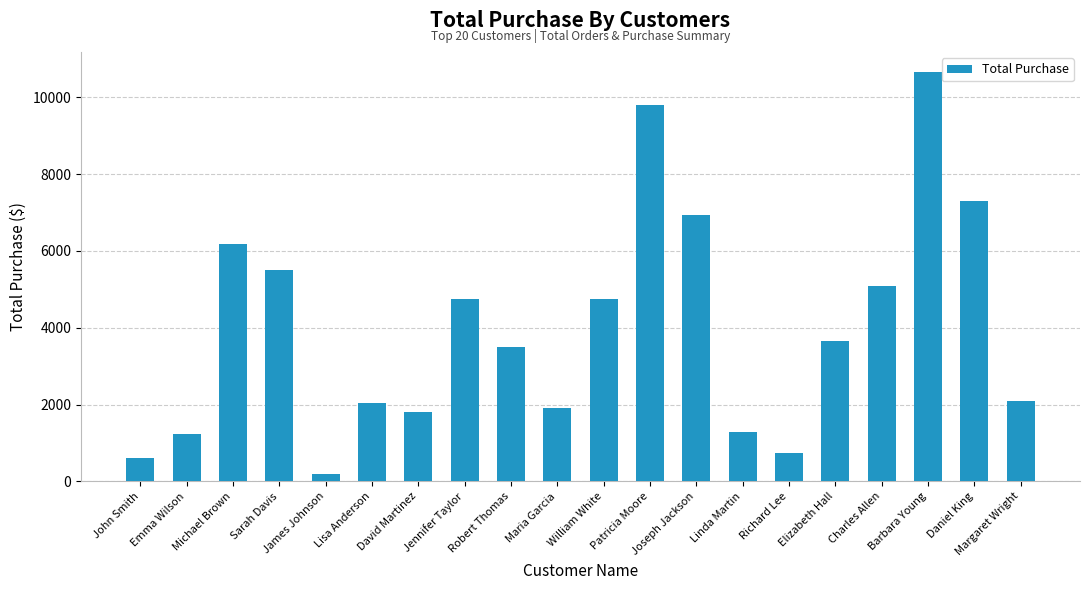

How many values exceed 3649?

10